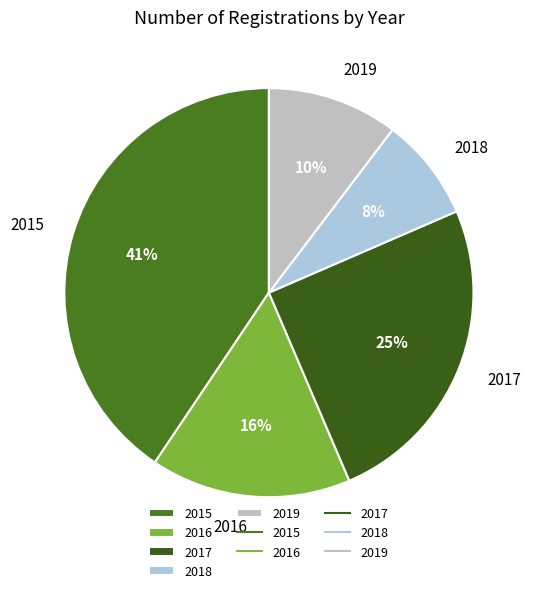

How many slices are in this pie chart?

5